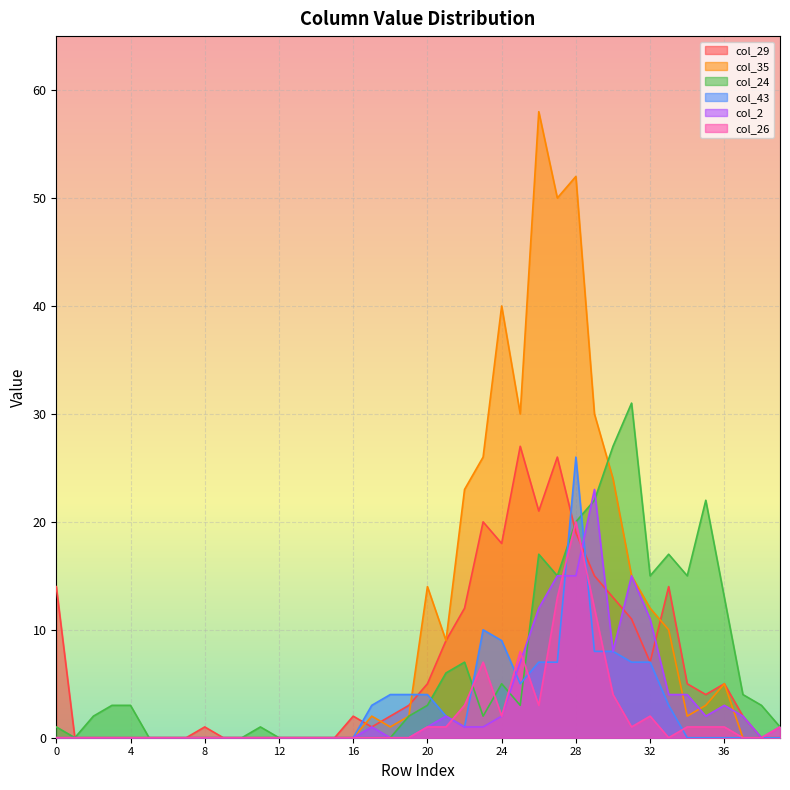

What is the difference between the col_26 values at 16 and 26?

3